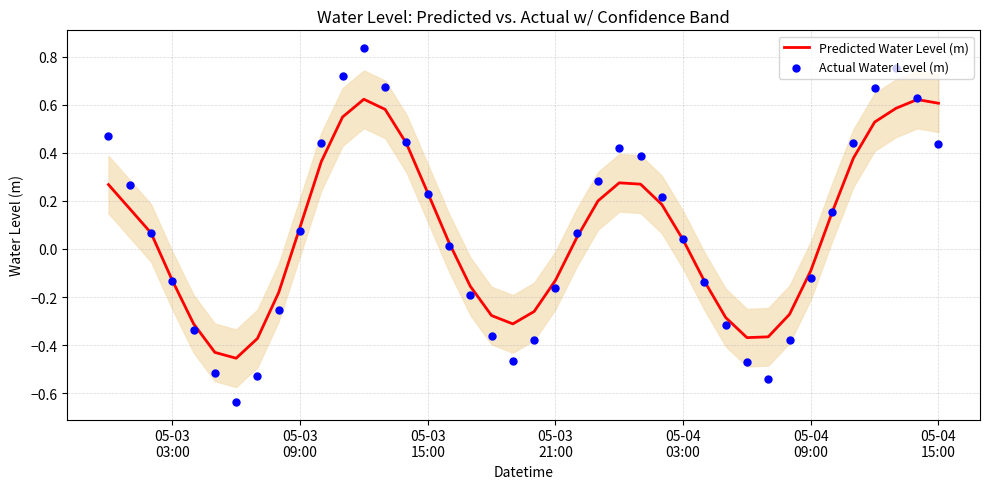

Which series contains the highest Y value?

Actual Water Level (m)